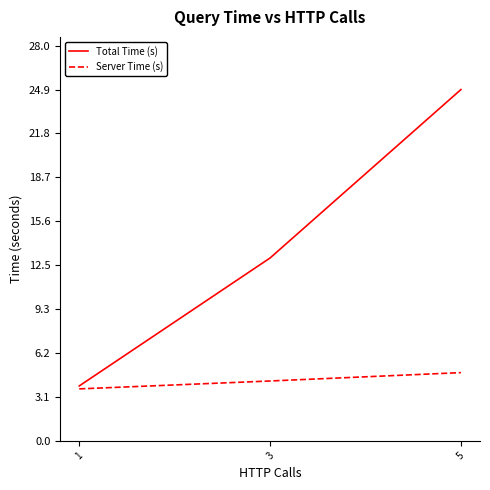

How many Server Time (s) values are between 3 and 4?

1